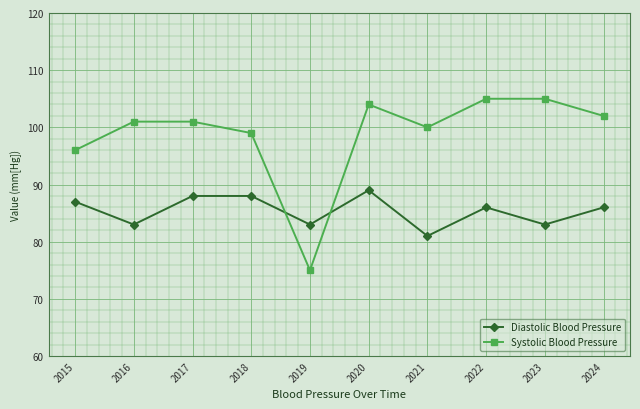

In Diastolic Blood Pressure, how many points are lower than both neighbors (excluding endpoints)?

4